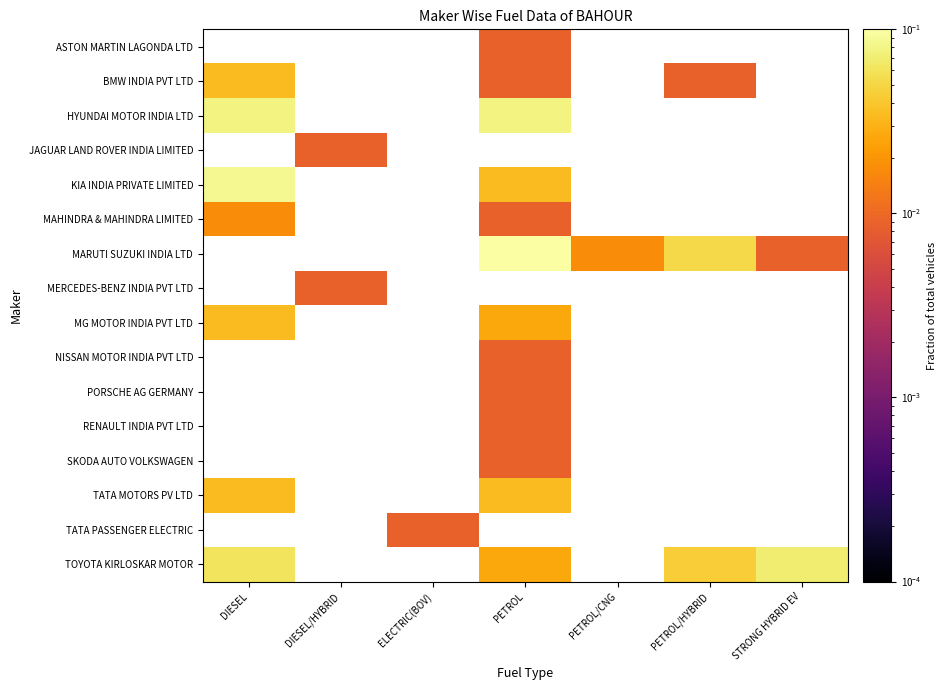

Between PETROL and STRONG HYBRID EV, which series saw the biggest shift?

MARUTI SUZUKI INDIA LTD